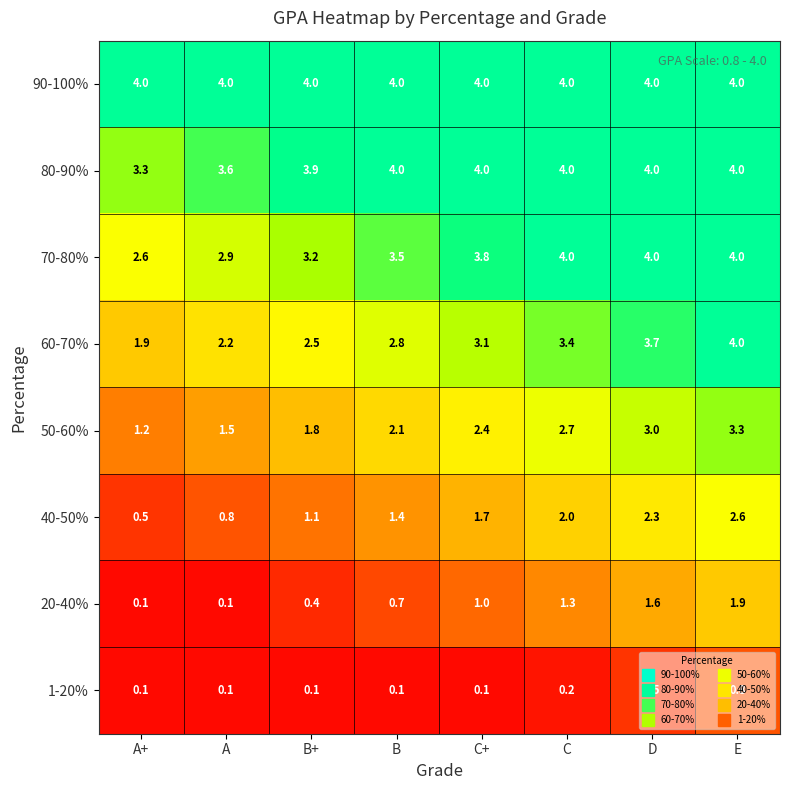

What is the difference between the highest and lowest values at A?

3.9